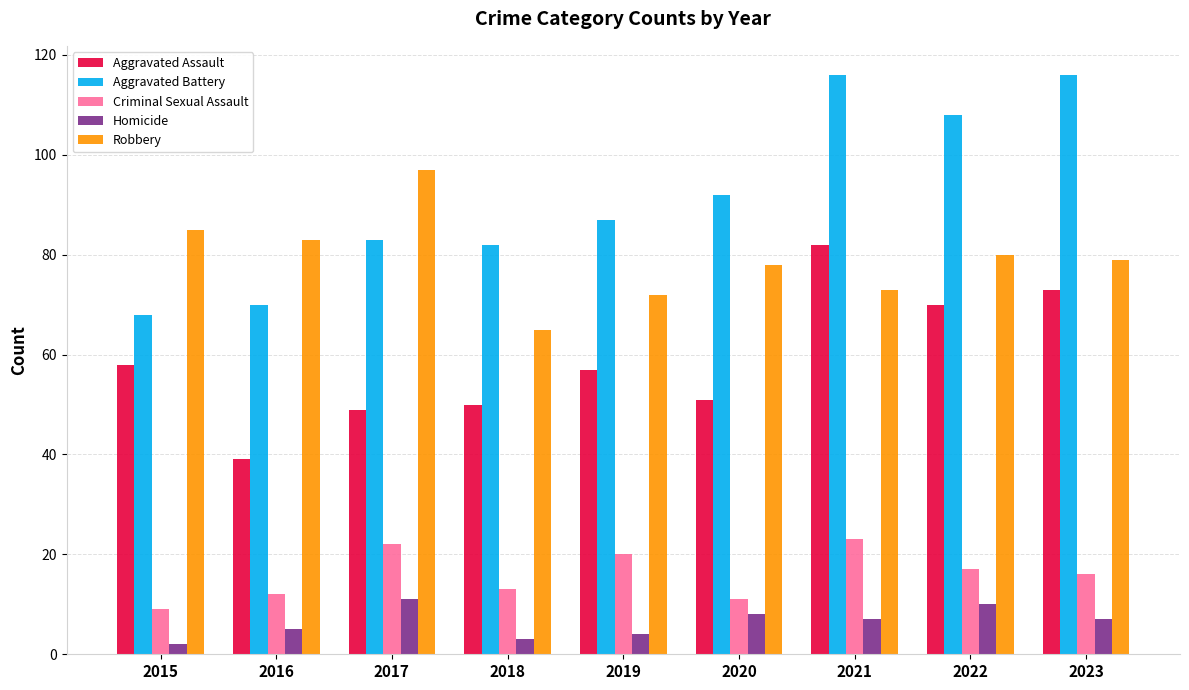

How many Homicide values are between 4 and 8?

5